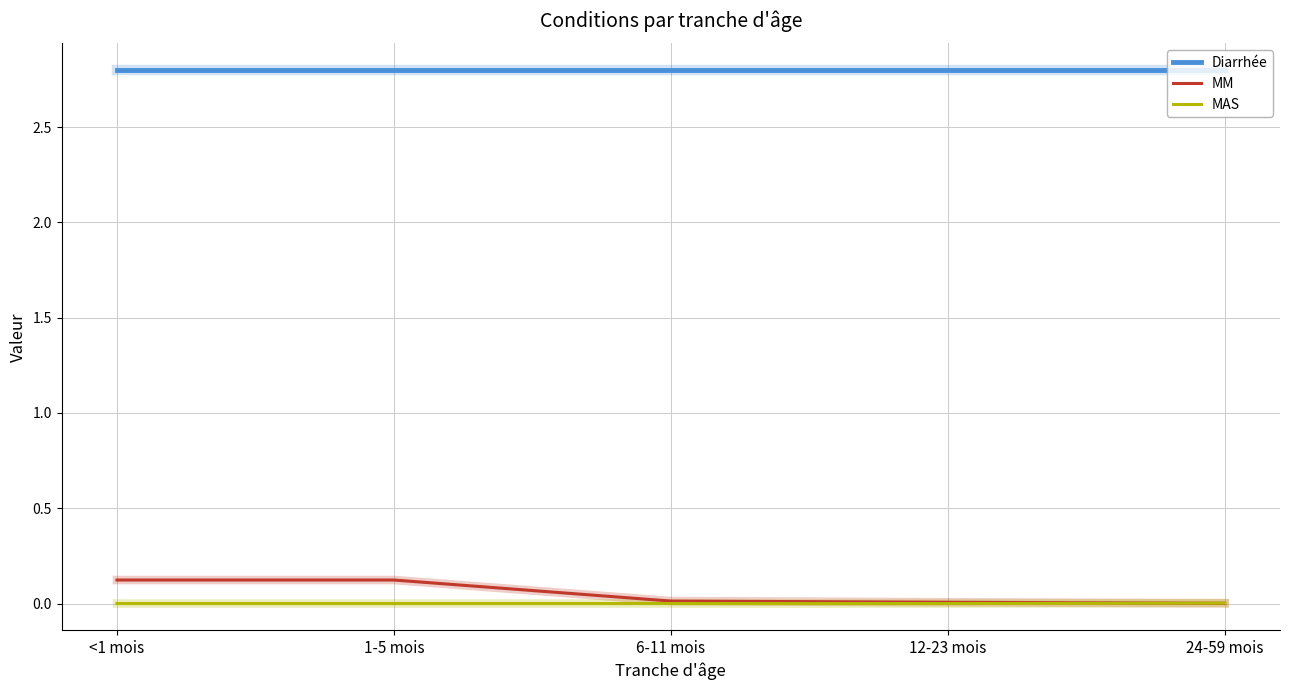

What is the difference between the highest and lowest values at 6-11 mois?

2.8